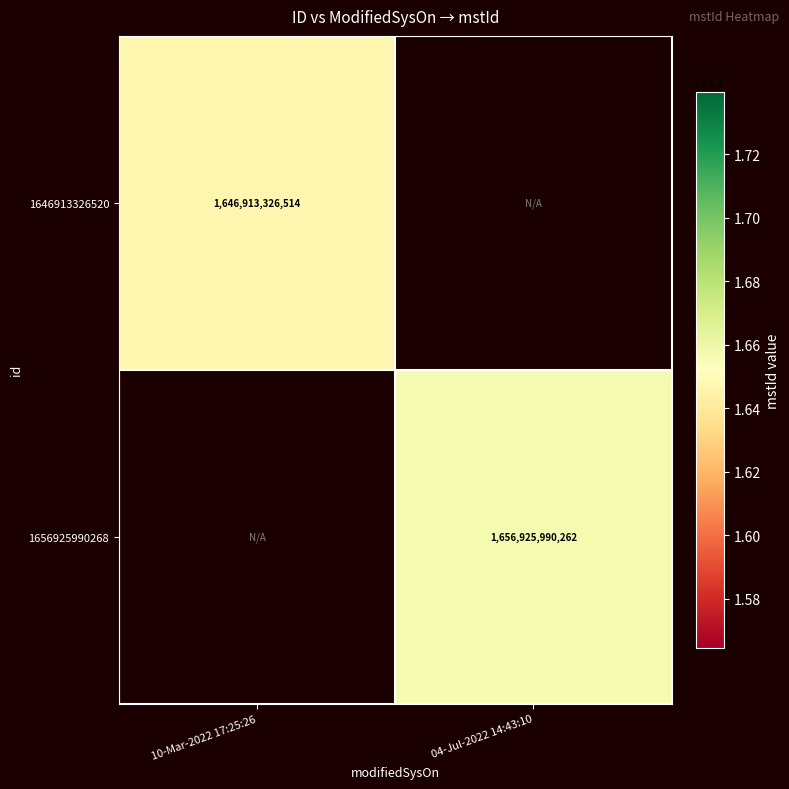

The 1656925990268 series shows 852200020354 at 04-Jul-2022 14:43:10. True or false?

False